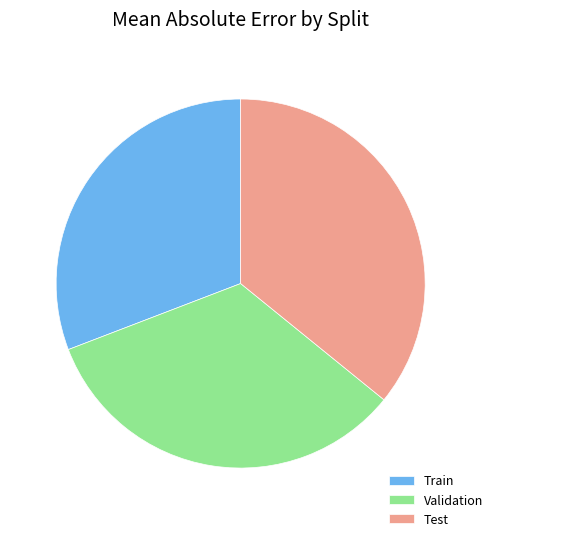

Rank the categories by value from highest to lowest.

Test, Validation, Train